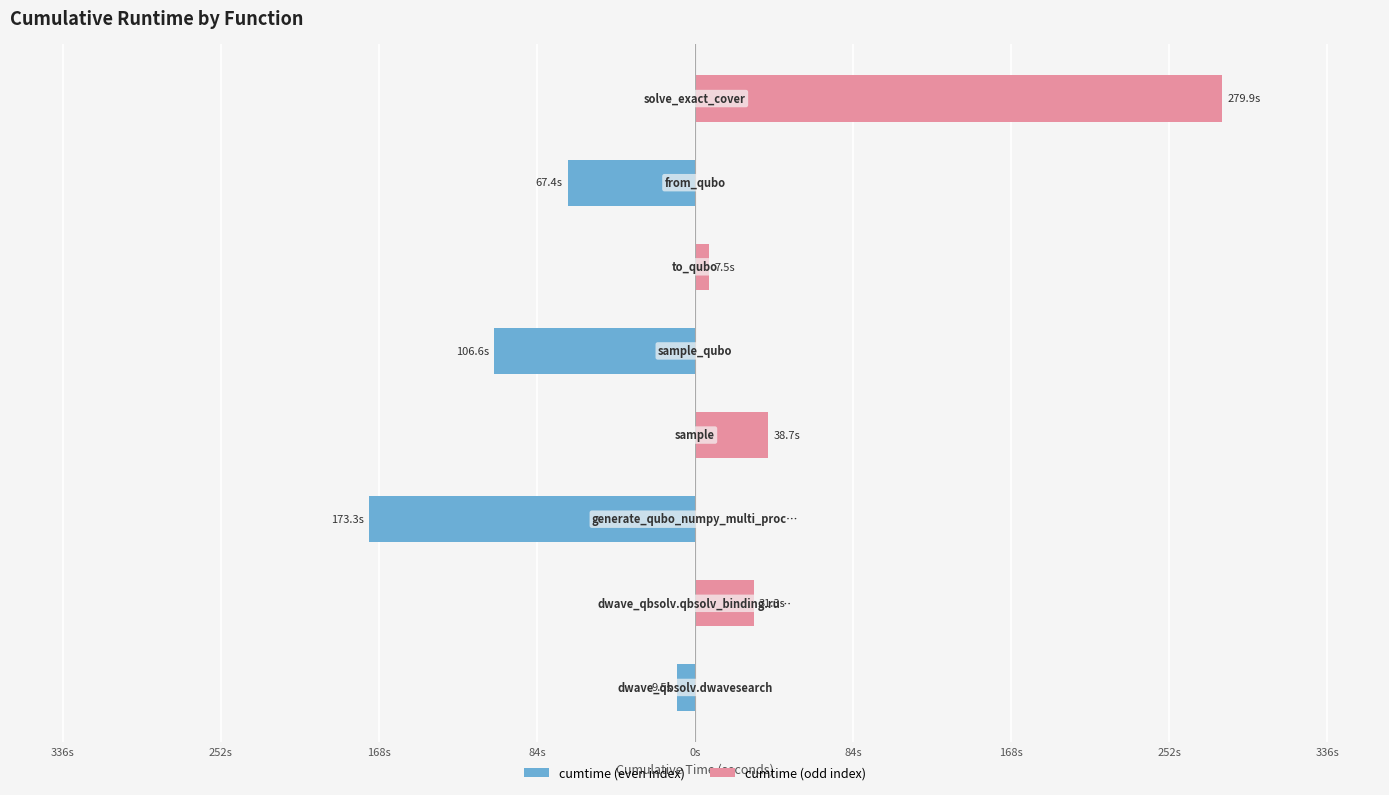

Which series has the largest total across all categories?

cumtime (odd index)